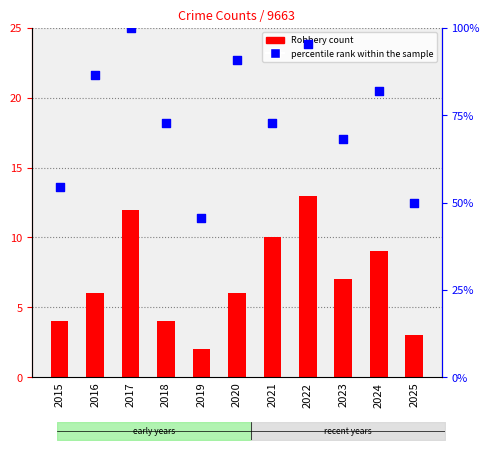

Which series has the widest spread of Y values?

percentile rank within the sample